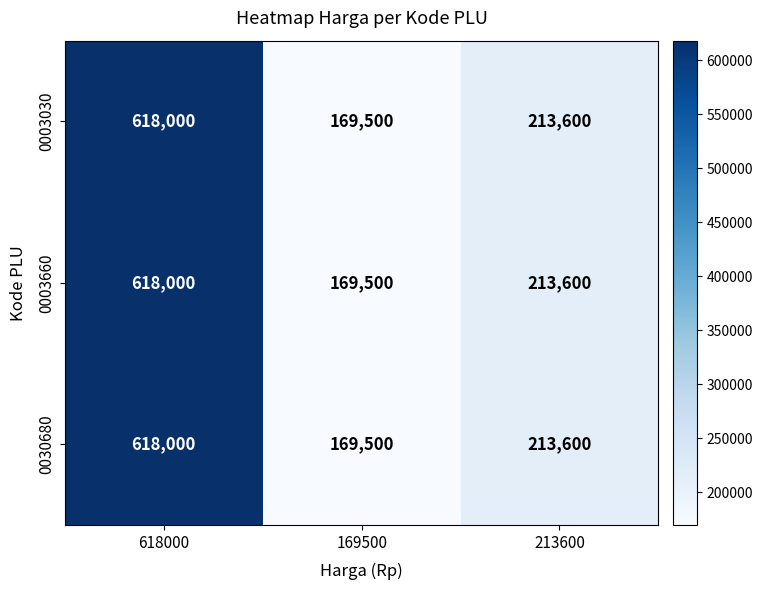

Where does the 0003660 series first go above 213600?

618000